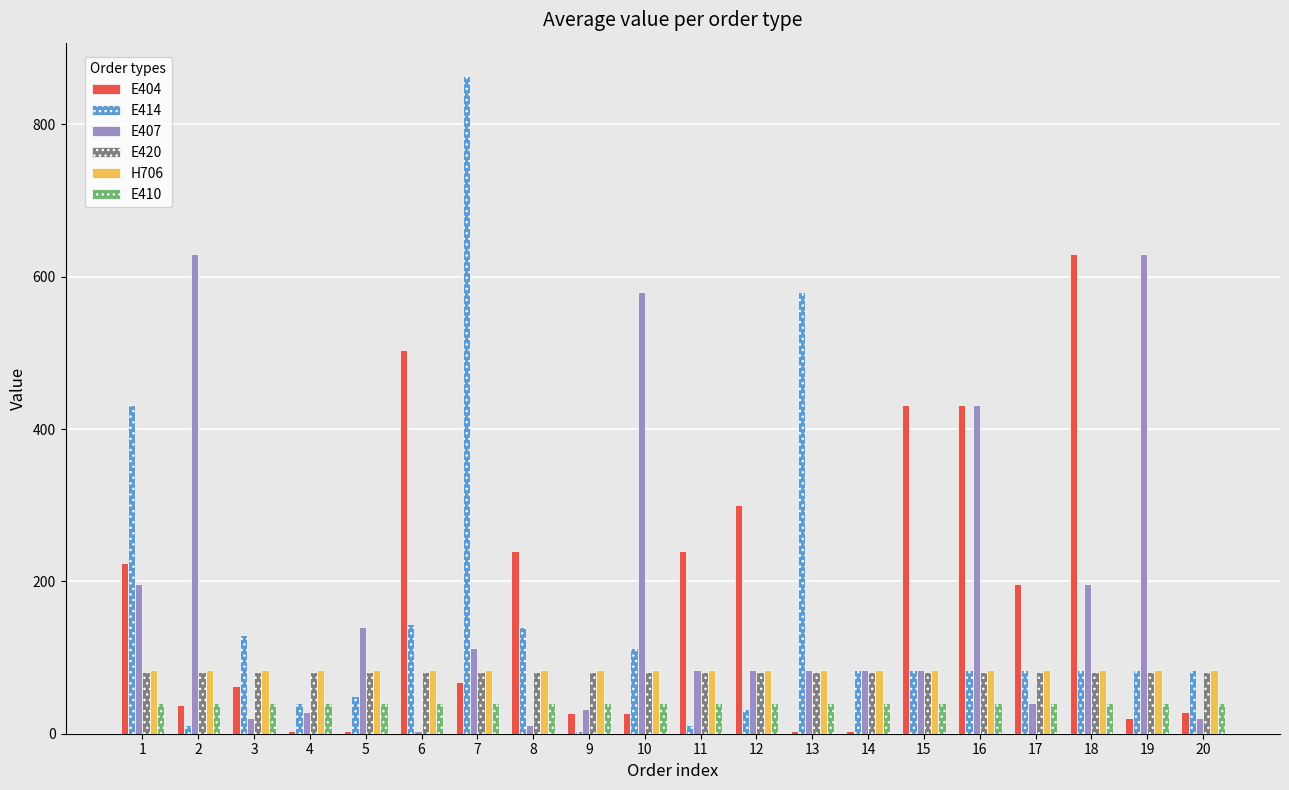

True or false: E410 has a value of 40 at 4.

True